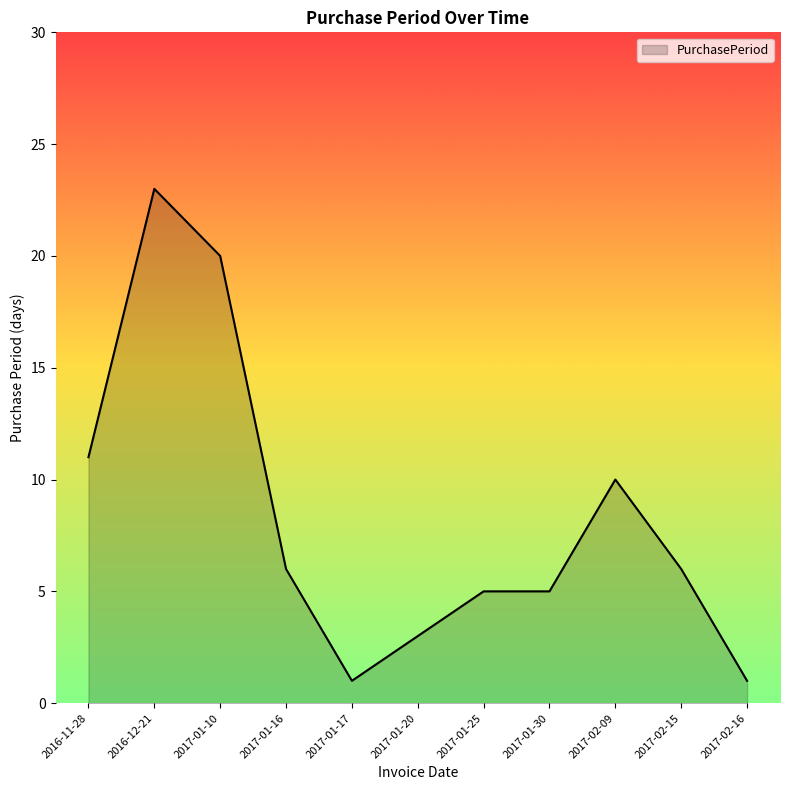

Where does the data first go above 6?

2016-11-28